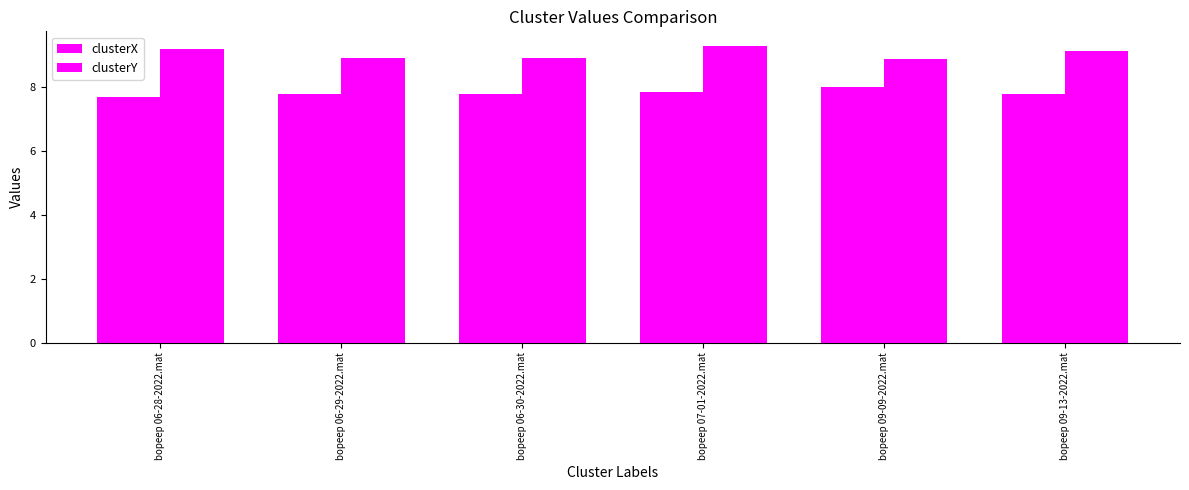

Does the chart contain stacked bars?

No